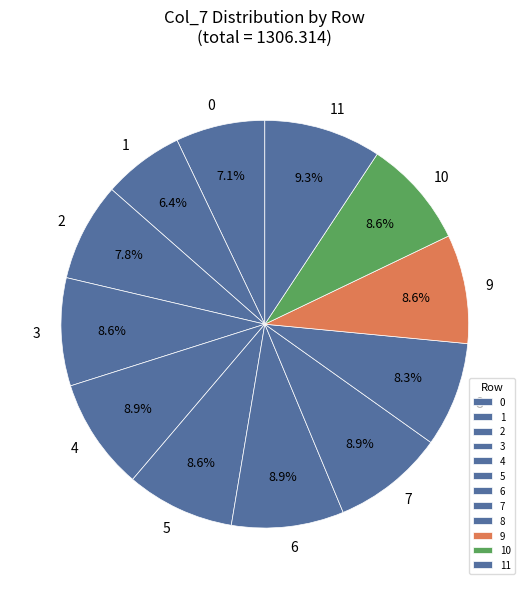

Is it true that 4 is 9% of the pie?

True